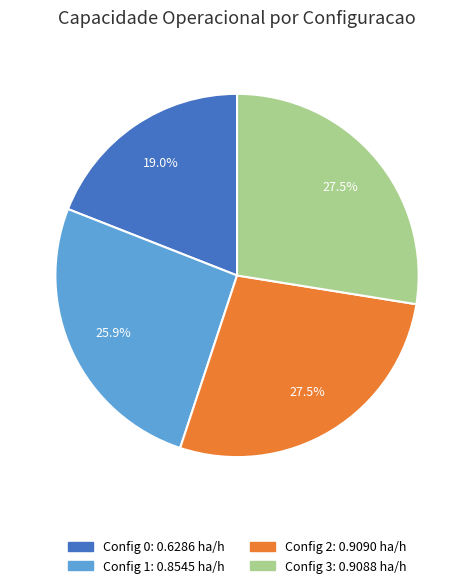

Is there any slice that represents more than half of the pie?

No